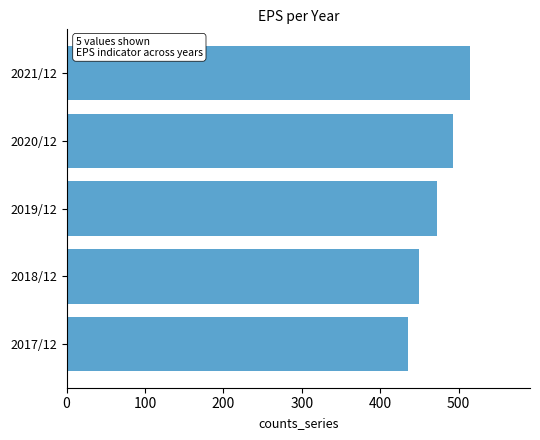

Reading bottom to top, extract all data points from this chart.

435	450	473	493	514